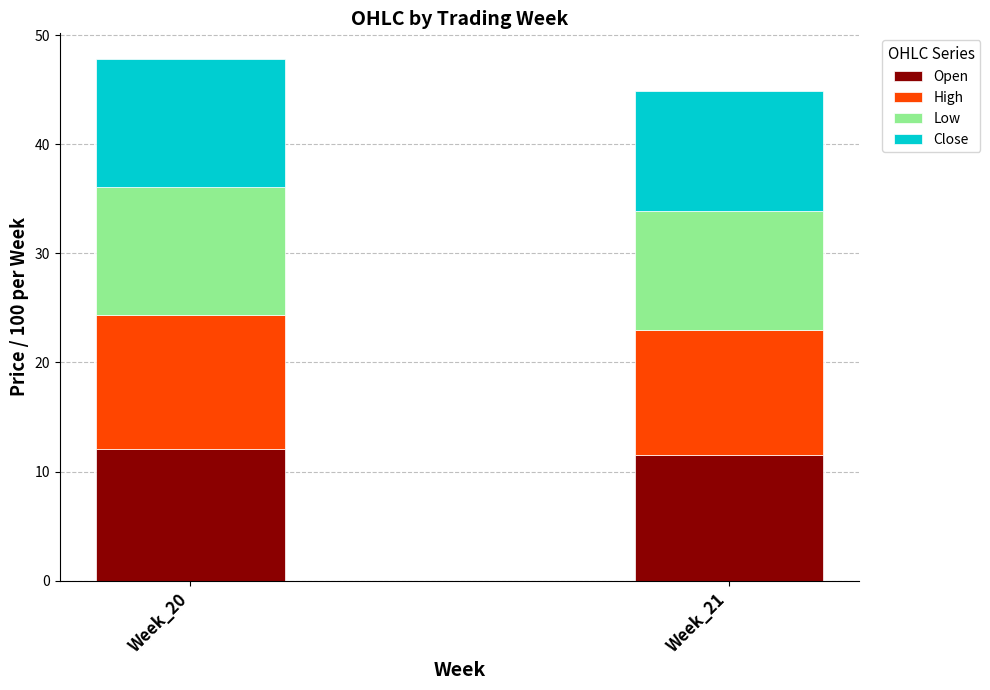

What are all the series names shown in the legend?

Open, High, Low, Close